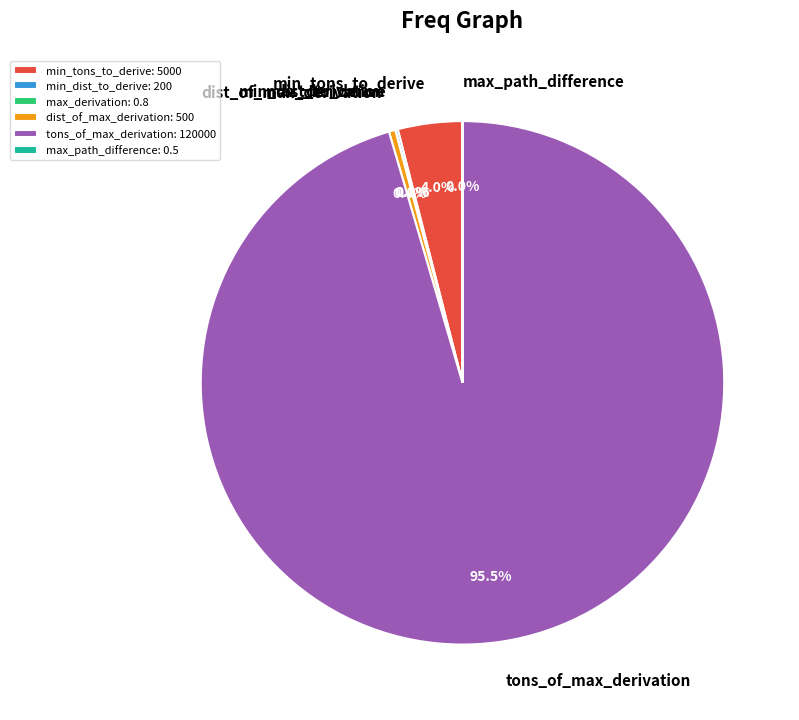

Is there any slice that represents more than half of the pie?

Yes